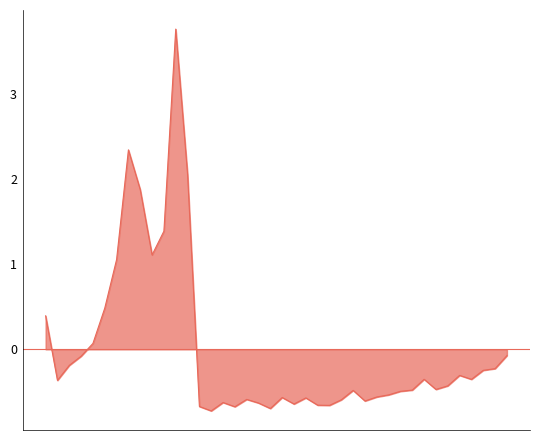

What is the difference between the maximum and minimum values?

4.5